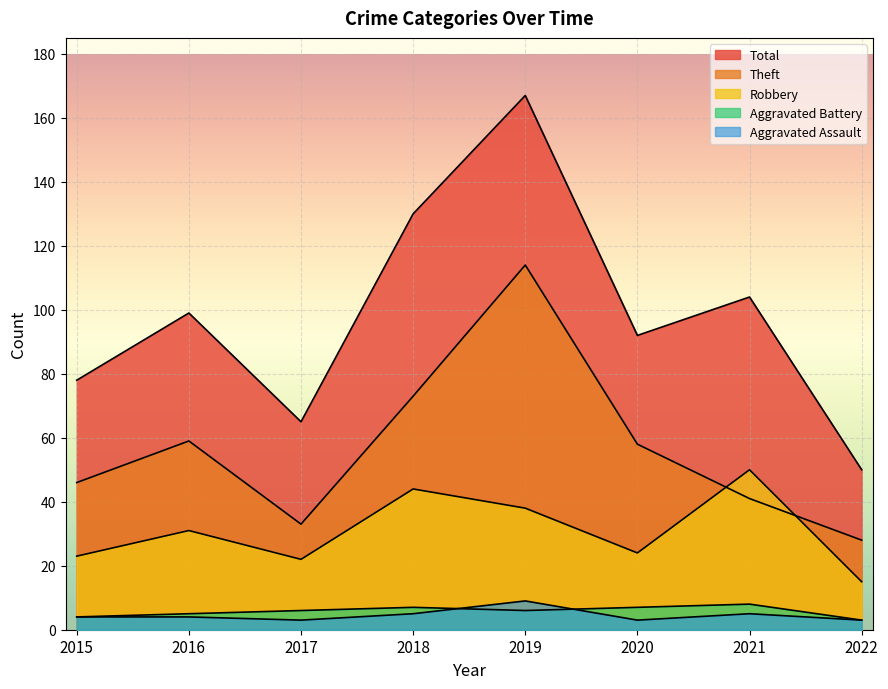

What is the difference between the maximum and minimum values in the Theft series?

86